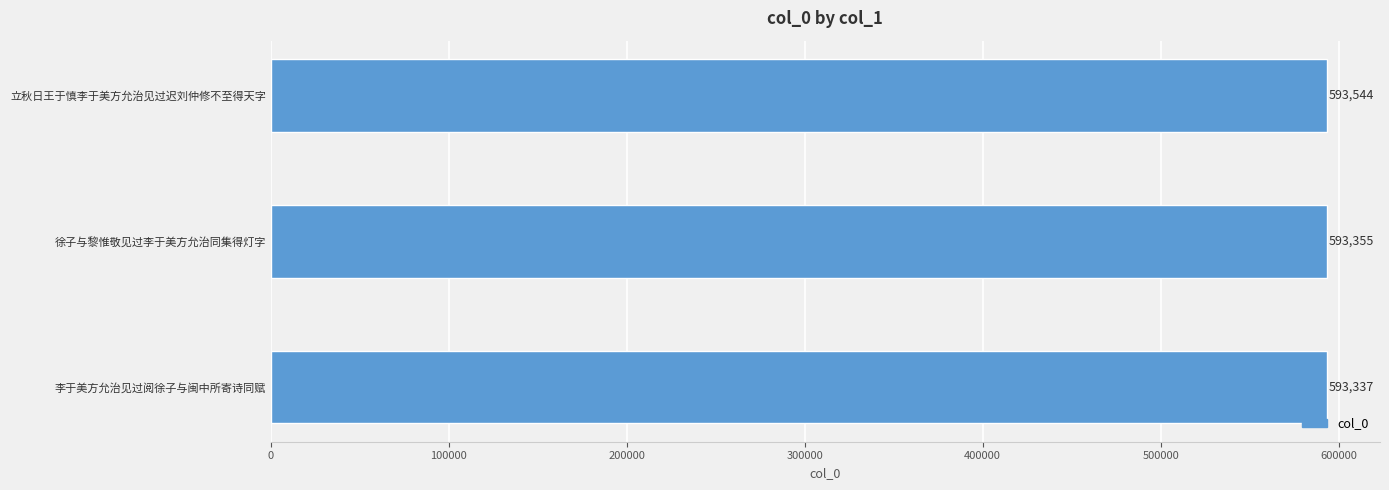

What is the difference between the maximum and minimum values?

207